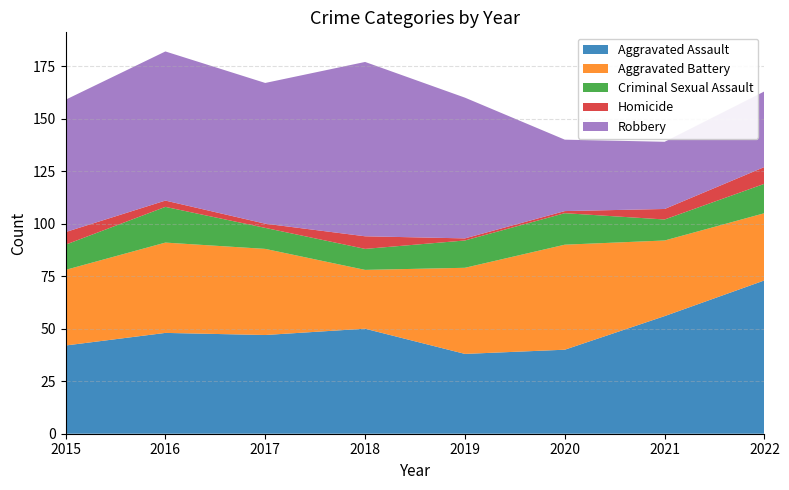

Reading left to right, list all the values displayed in this chart.

Aggravated Assault: 2015=42	2016=48	2017=47	2018=50	2019=38	2020=40	2021=56	2022=73
Aggravated Battery: 2015=36	2016=43	2017=41	2018=28	2019=41	2020=50	2021=36	2022=32
Criminal Sexual Assault: 2015=12	2016=17	2017=10	2018=10	2019=13	2020=15	2021=10	2022=14
Homicide: 2015=6	2016=3	2017=2	2018=6	2019=1	2020=1	2021=5	2022=8
Robbery: 2015=63	2016=71	2017=67	2018=83	2019=67	2020=34	2021=32	2022=36